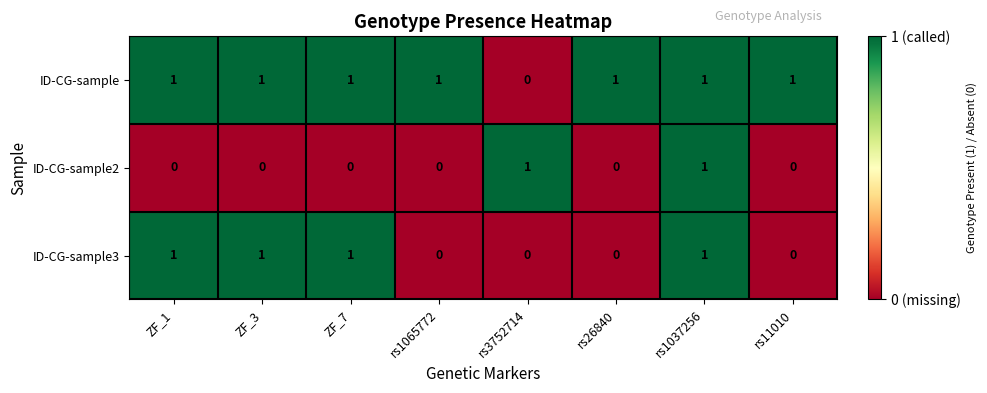

Count the ID-CG-sample3 values in the range 0 to 1.

8